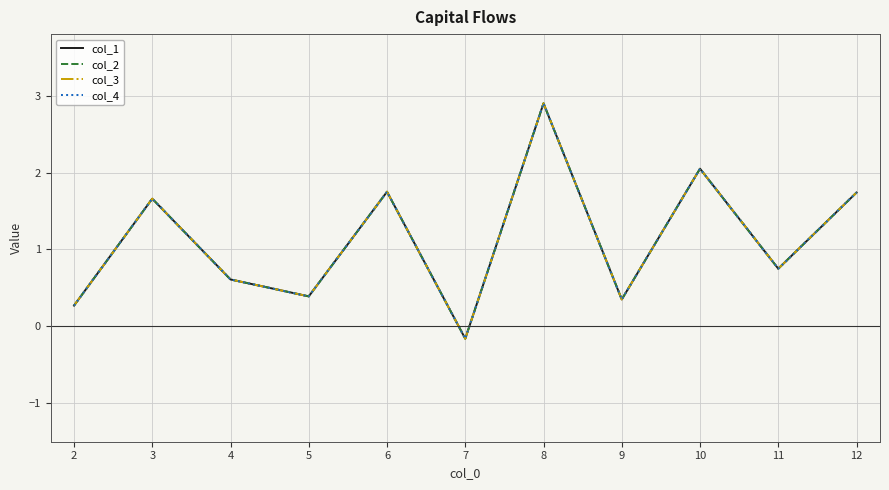

Is this an area chart (filled region under the line)?

No